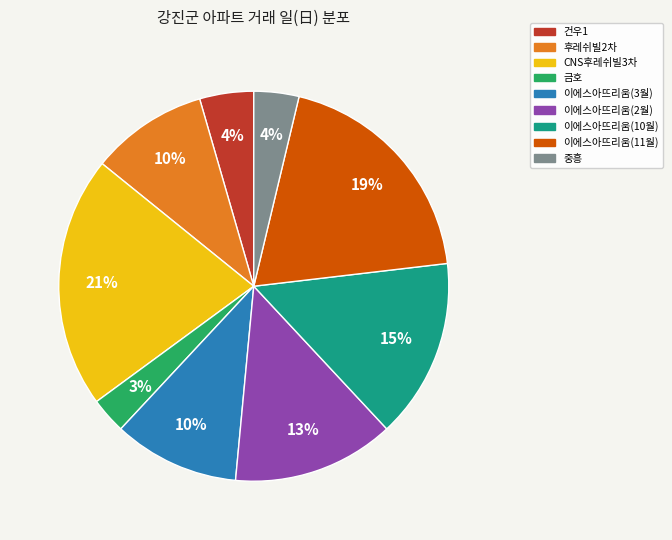

Is there any slice that represents more than half of the pie?

No